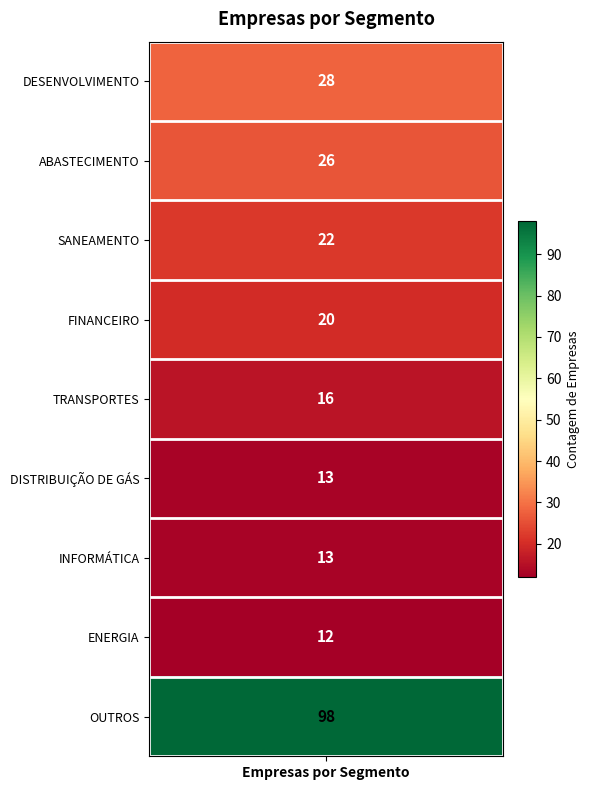

What is the ratio of the value at 6 to the value at 5?

1.0